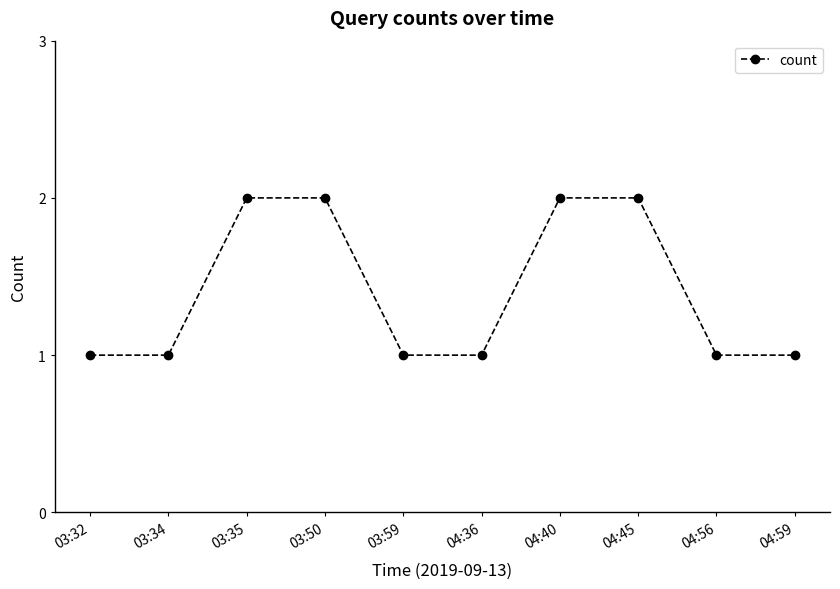

Which has a higher value, 03:32 or 04:45?

04:45